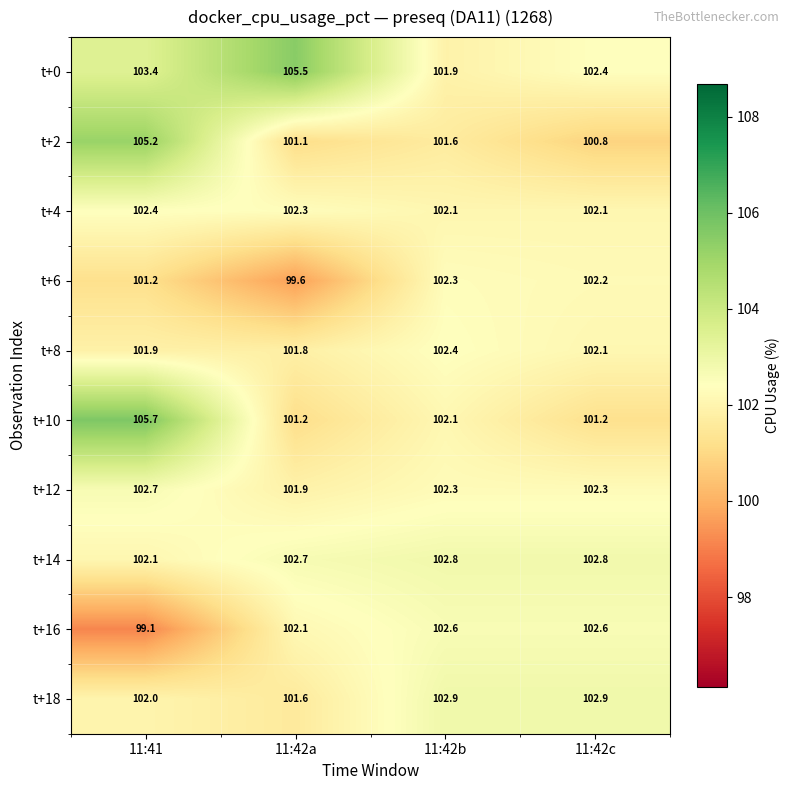

Which label corresponds to the smallest value in the chart?

11:41